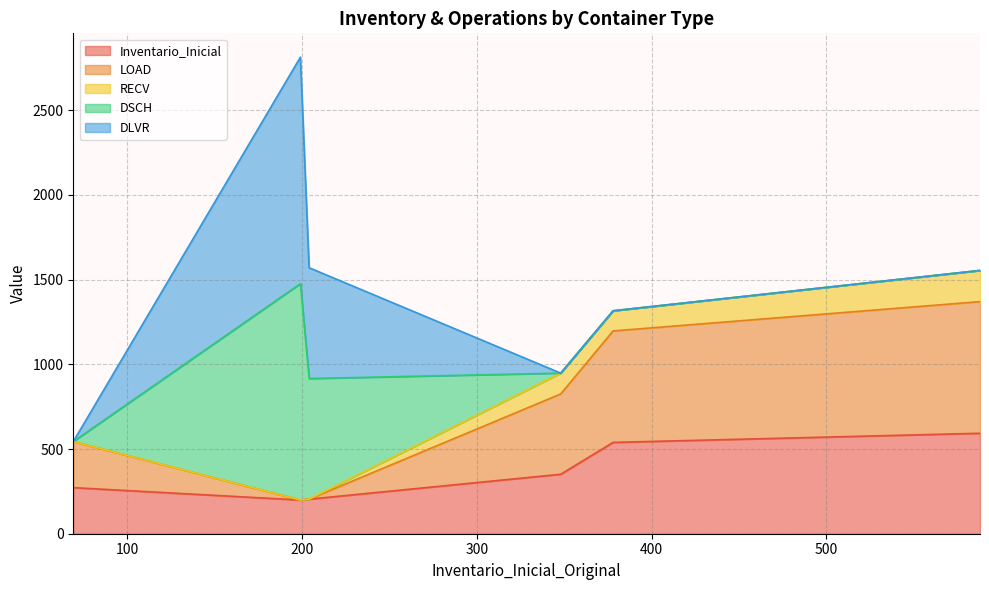

Rank the series by their maximum value, from lowest to highest.

RECV, Inventario_Inicial, LOAD, DSCH, DLVR